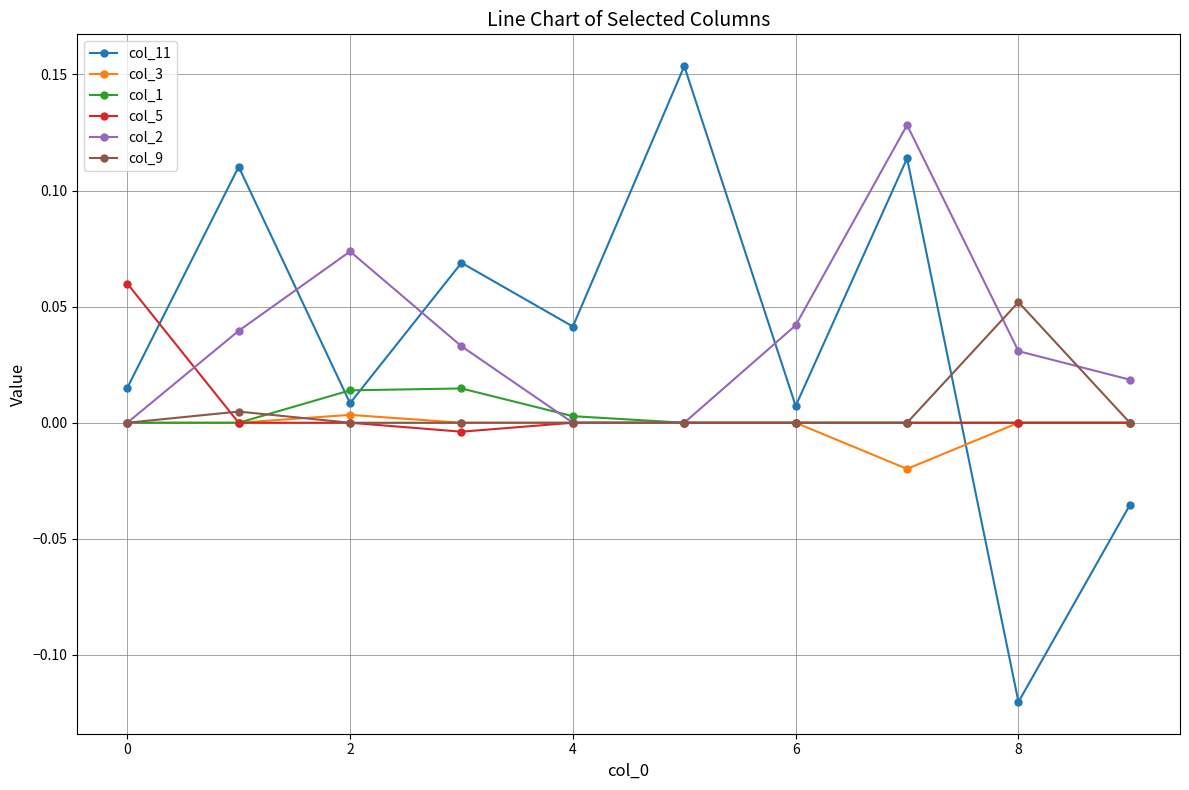

Which series has the largest range (max minus min)?

col_11